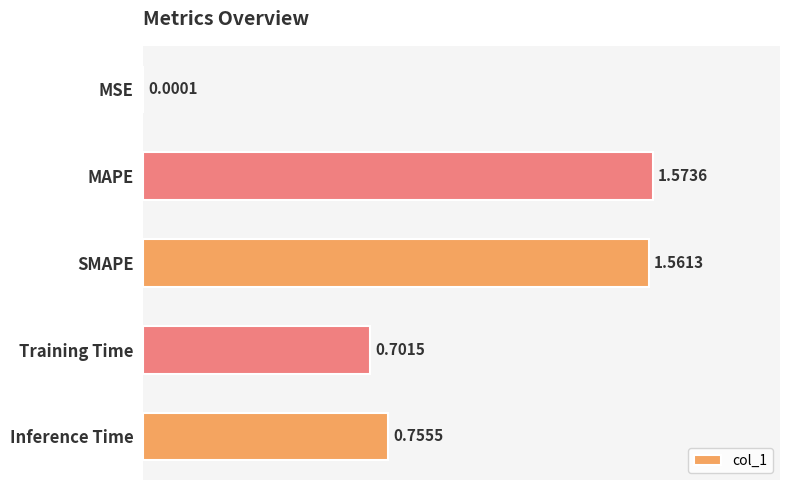

Which has a higher value, SMAPE or MAPE?

MAPE